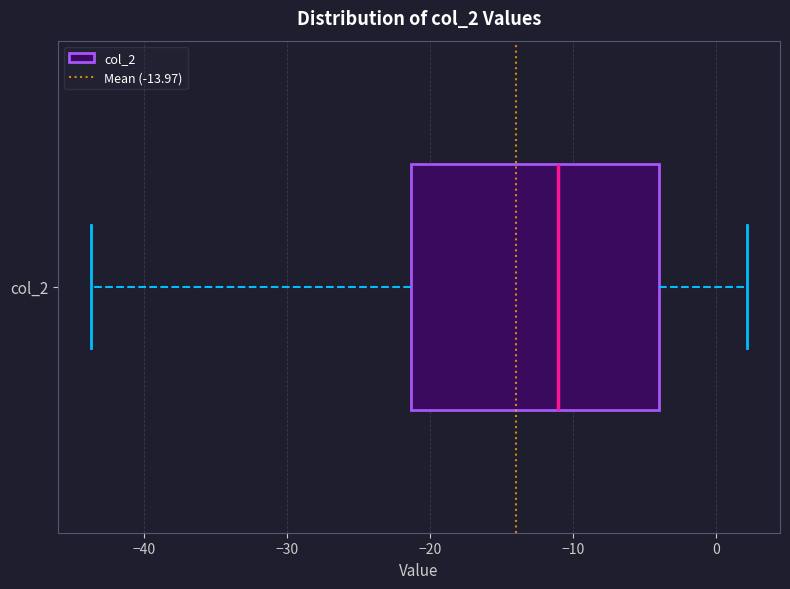

Where is the left edge of the box for col_2 on the x-axis? The values are not printed on the chart, so give them approximately, as read against the axis.

-21